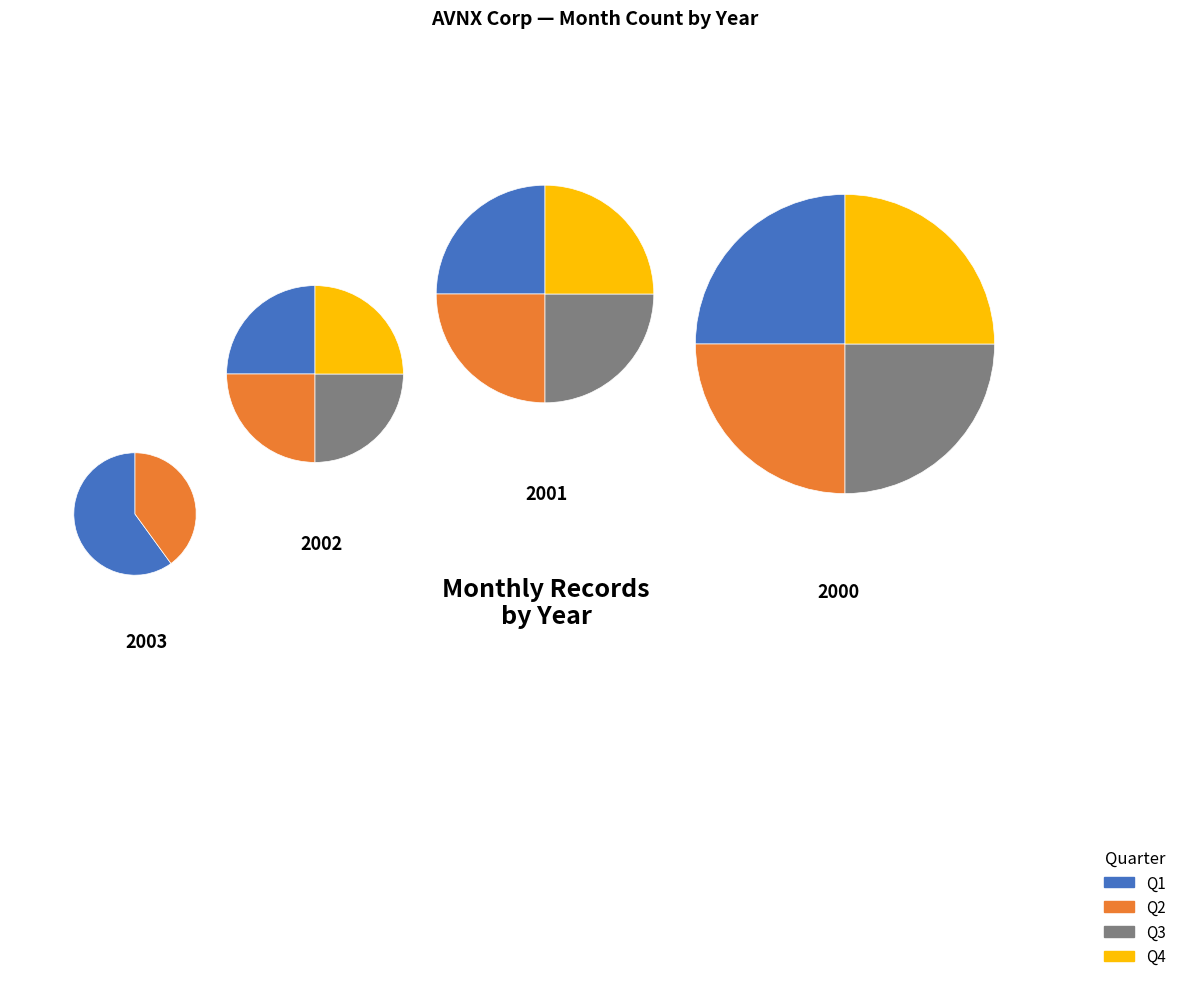

To the nearest percent, what percentage of the pie is 2000?

29%